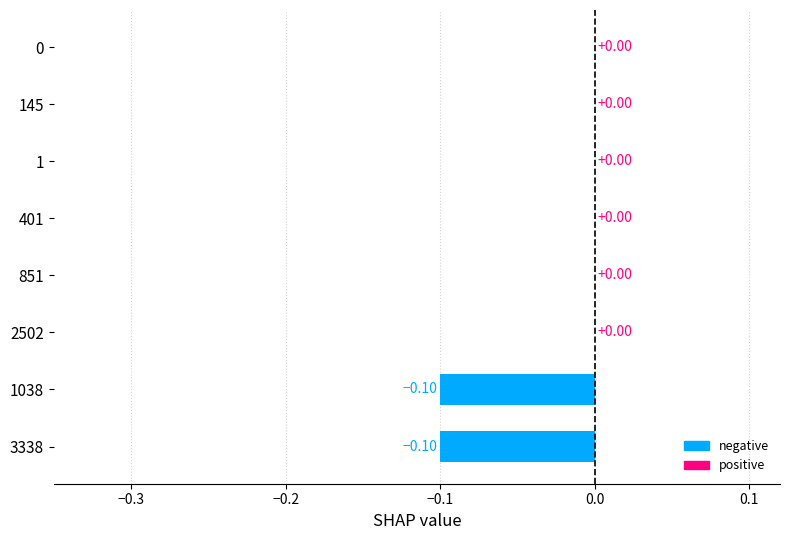

What is the change in value from 1038 to 0?

+0.1